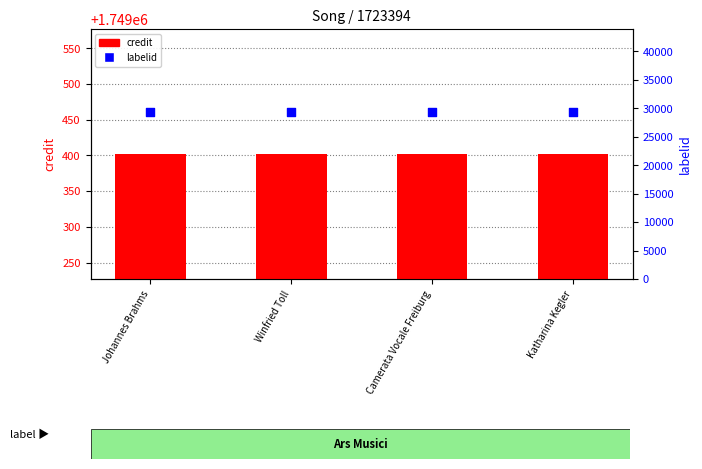

Which series has the widest spread of Y values?

credit